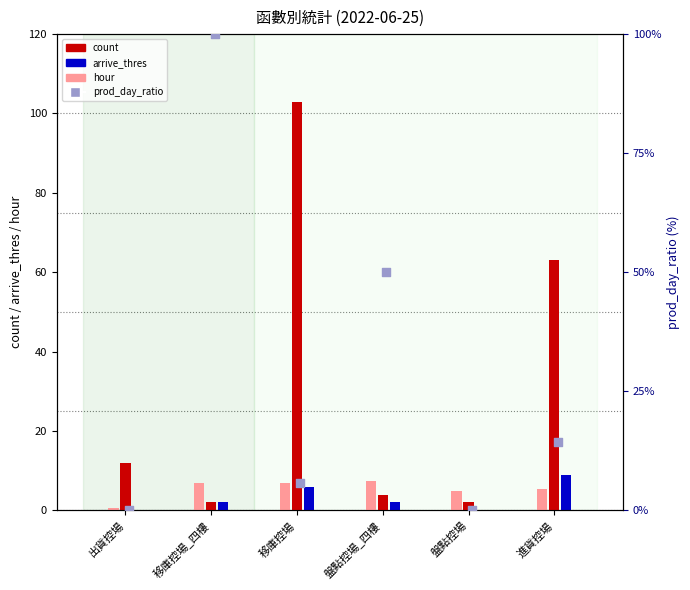

Which series reaches the minimum Y coordinate?

arrive_thres